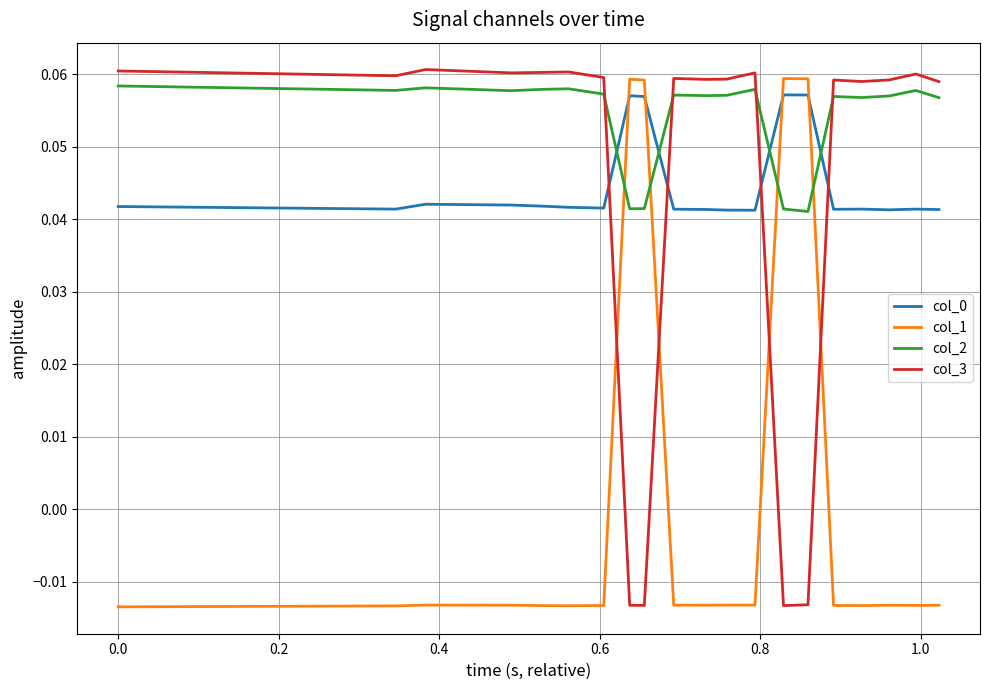

After their last crossing, which series has the higher values: col_1 or col_2?

col_2